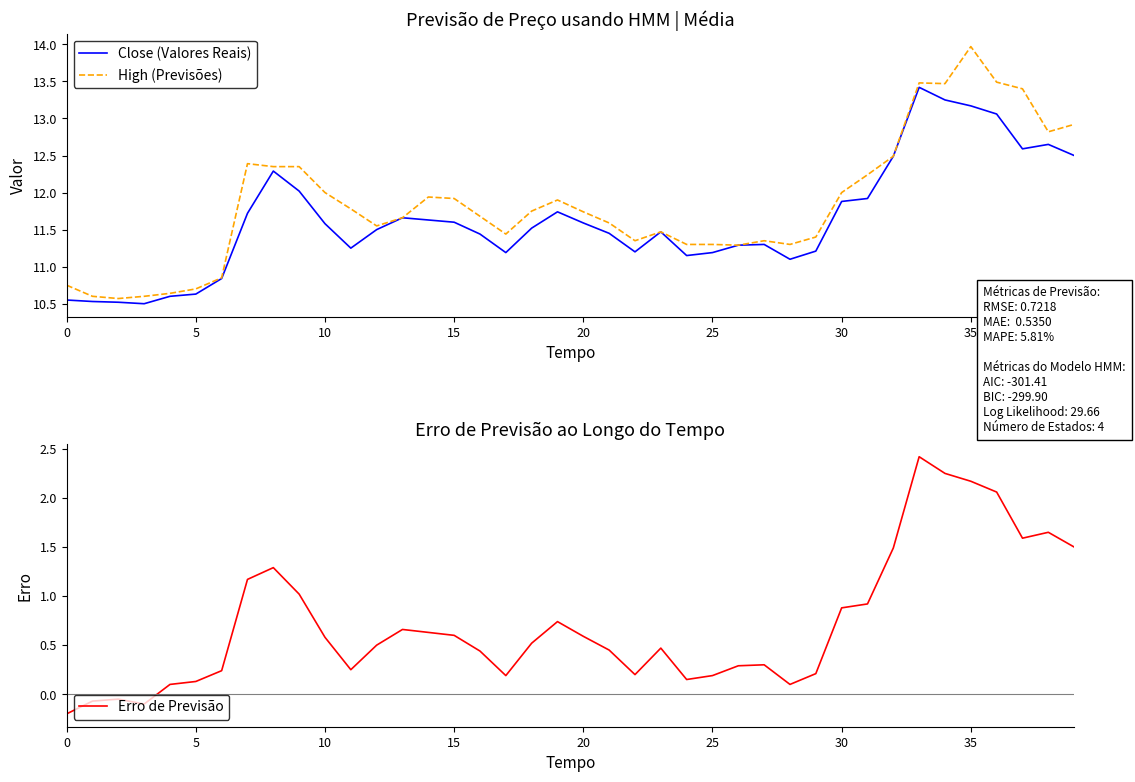

How many data points in Close (Valores Reais) are above 11?

33